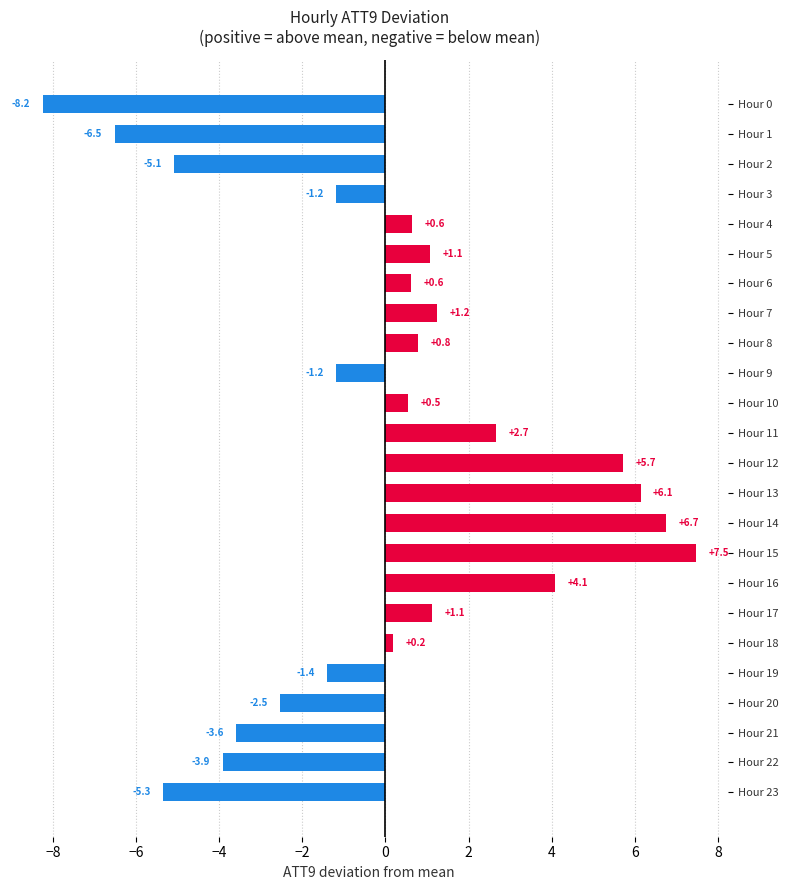

At which category does the chart reach its minimum across all series?

Hour 0